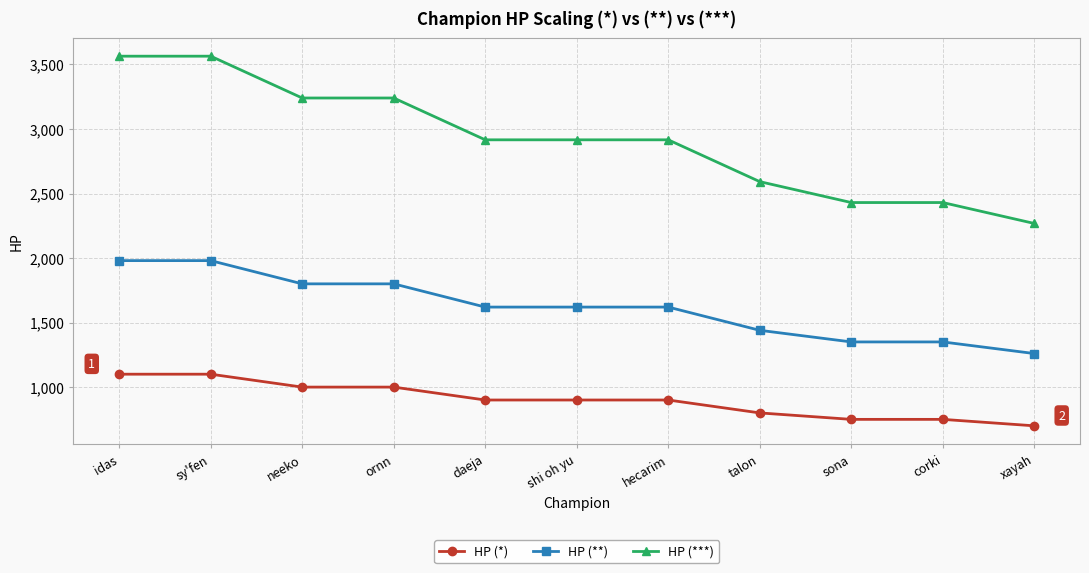

True or false: HP (***) and HP (**) intersect in this chart.

False